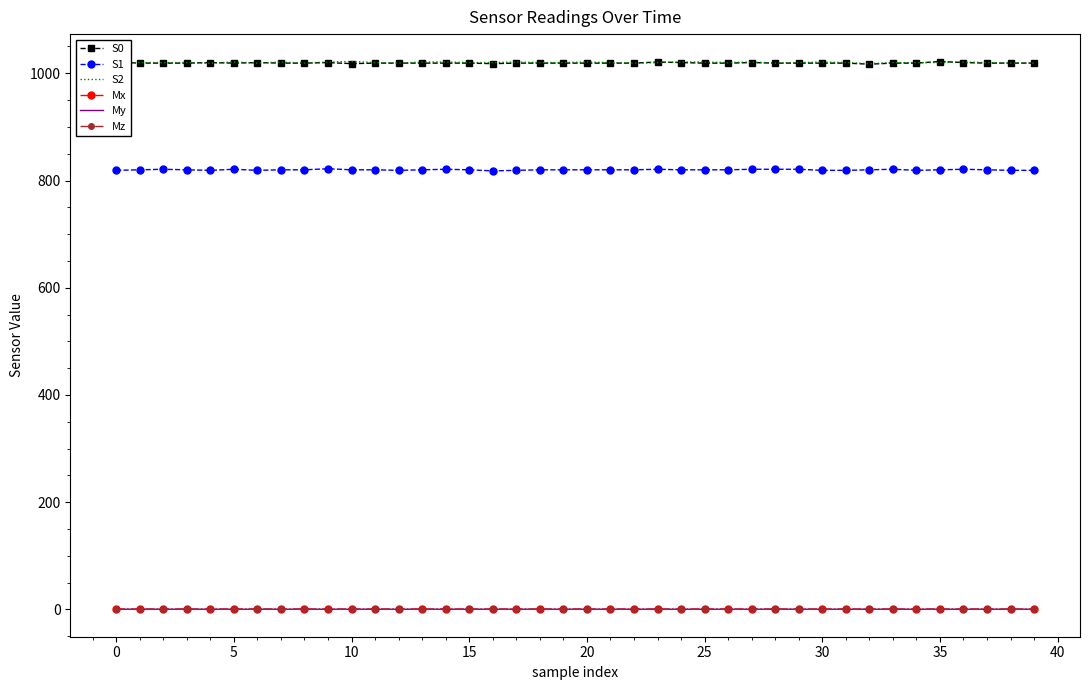

True or false: Mx and S0 cross at least once.

False